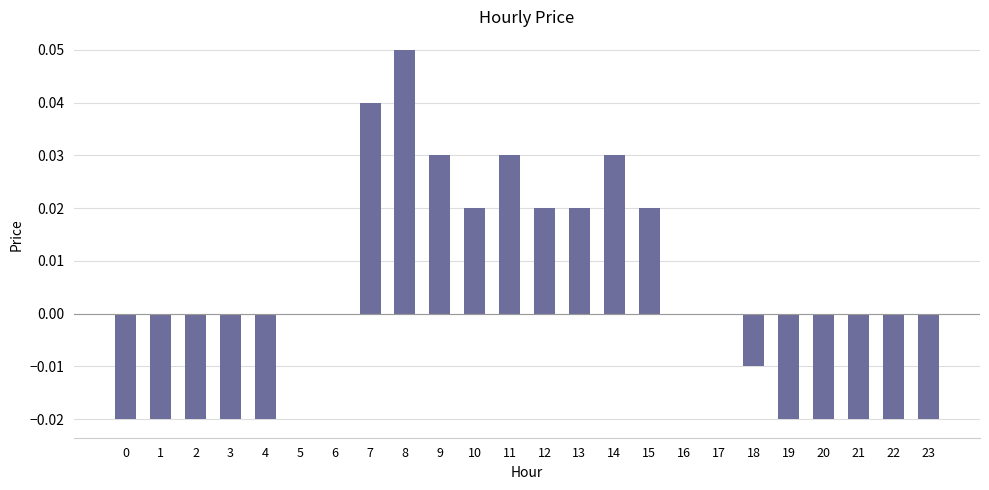

Which has a higher value, 16 or 19?

16